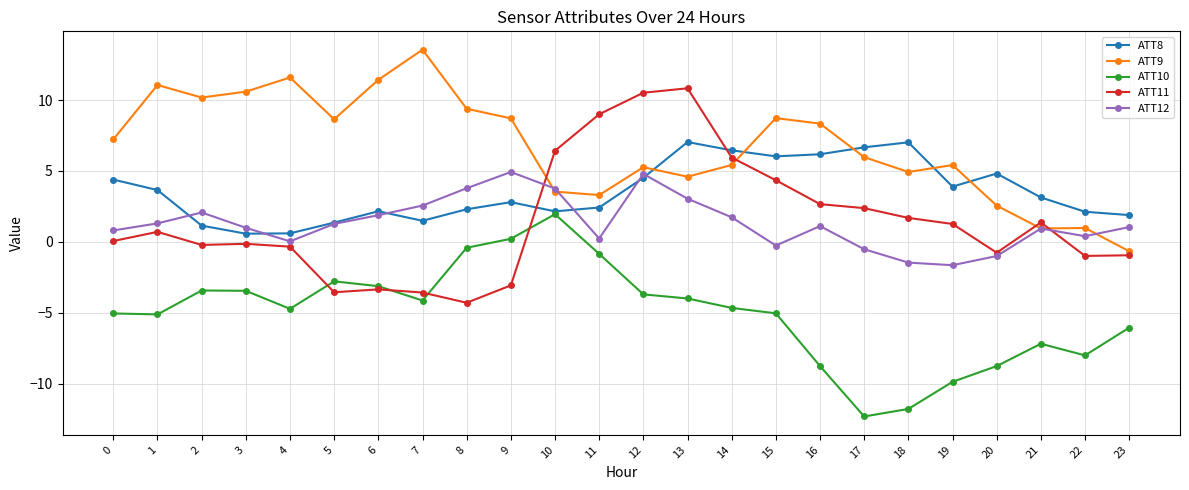

True or false: ATT11 has more than 1 interior local peaks.

True